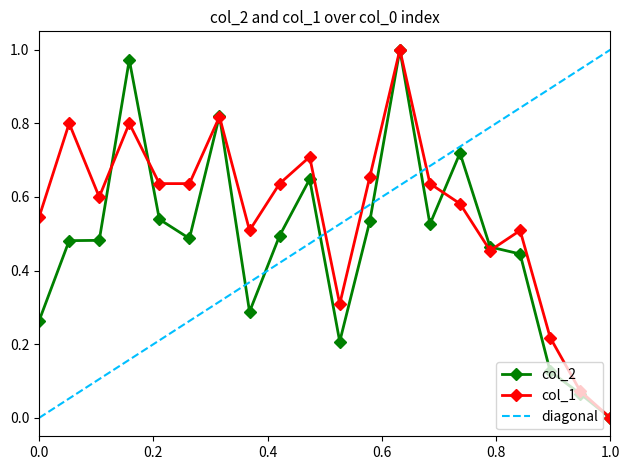

True or false: col_2 has more than 1 interior local peaks.

True